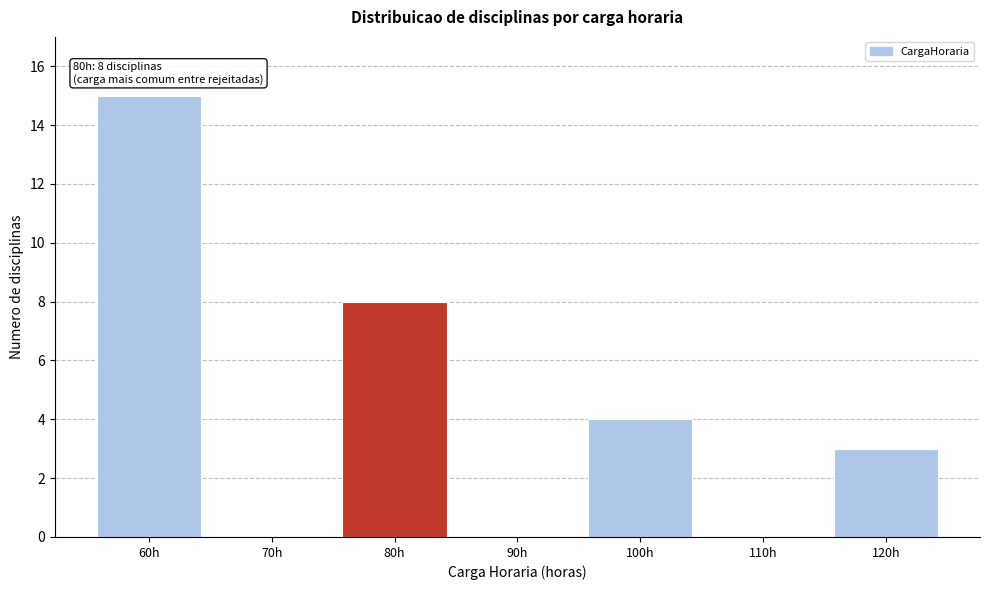

Which range on the x-axis has the tallest bar?

55 to 65